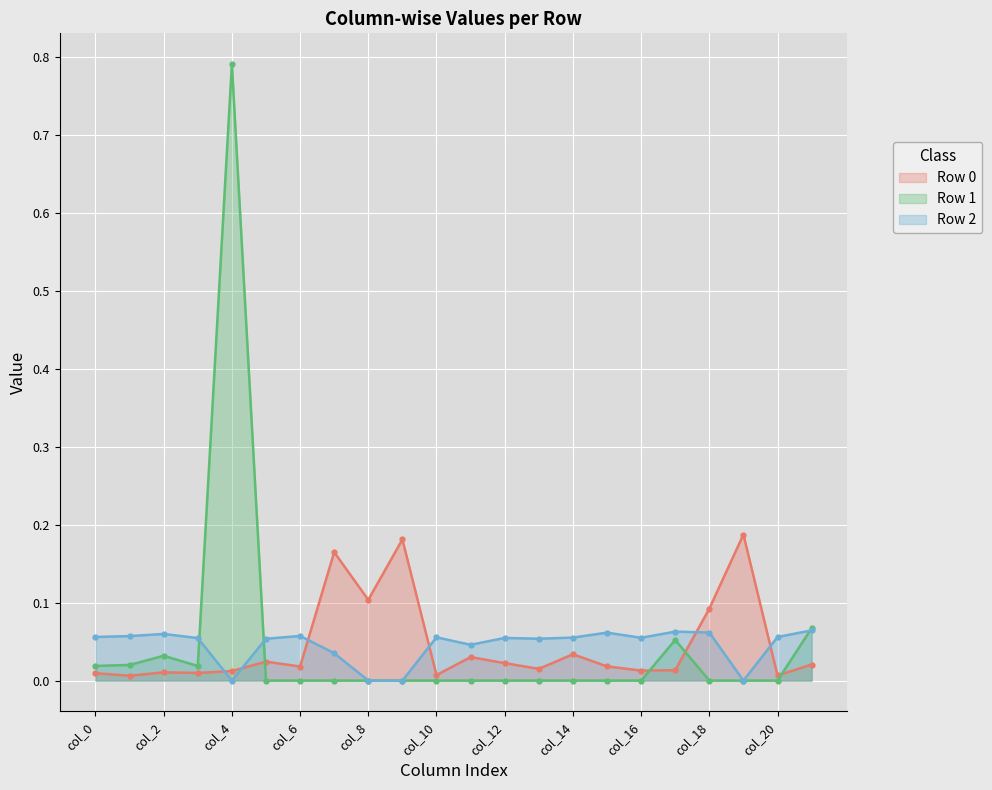

Which series ends up on top after the final intersection of Row 0 and Row 1?

Row 1